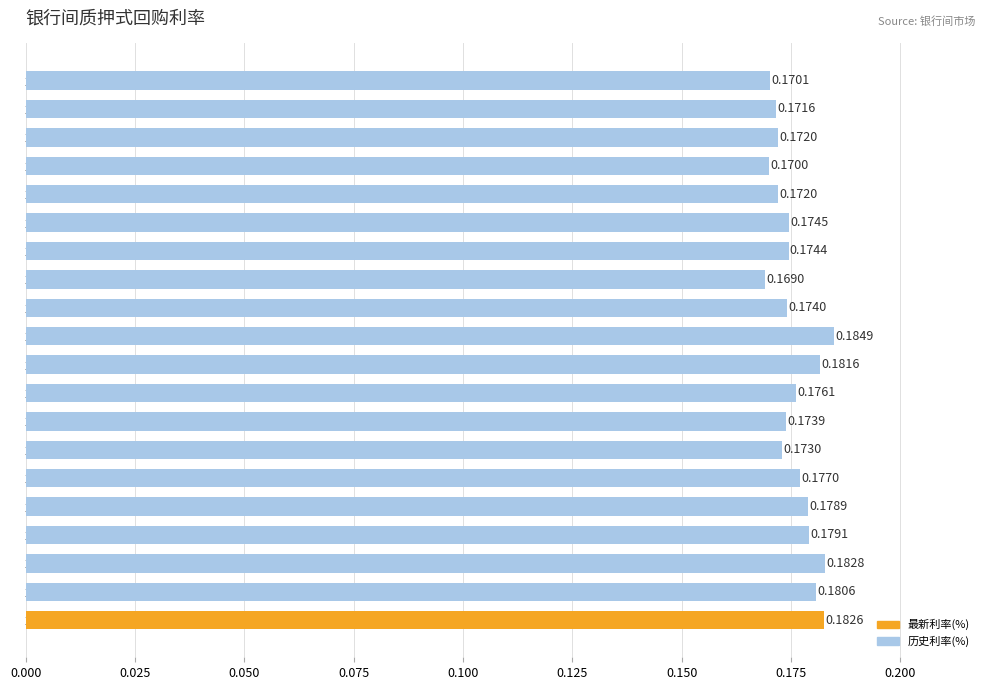

Between 2020-11-13 and 2020-11-16, which is larger?

2020-11-16